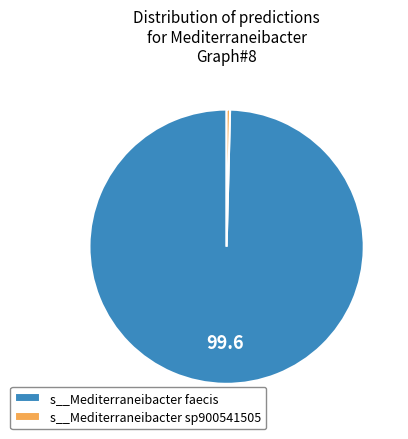

The s__Mediterraneibacter faecis slice represents 85% of the pie. True or false?

False